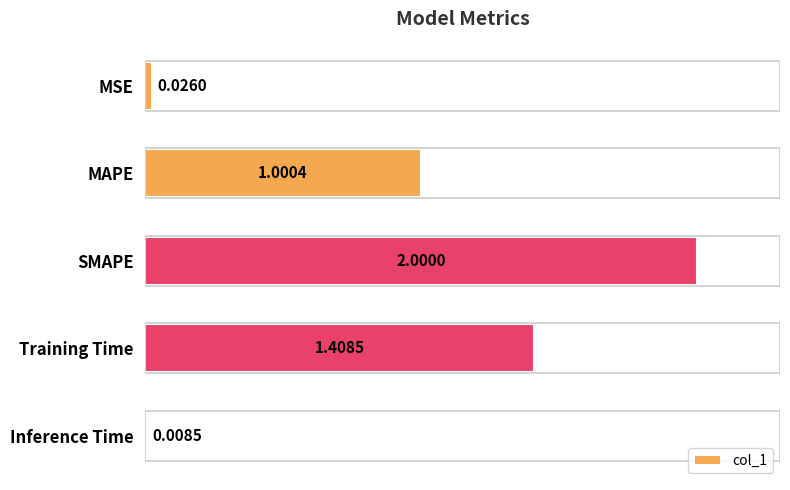

Does the chart contain any negative values?

No